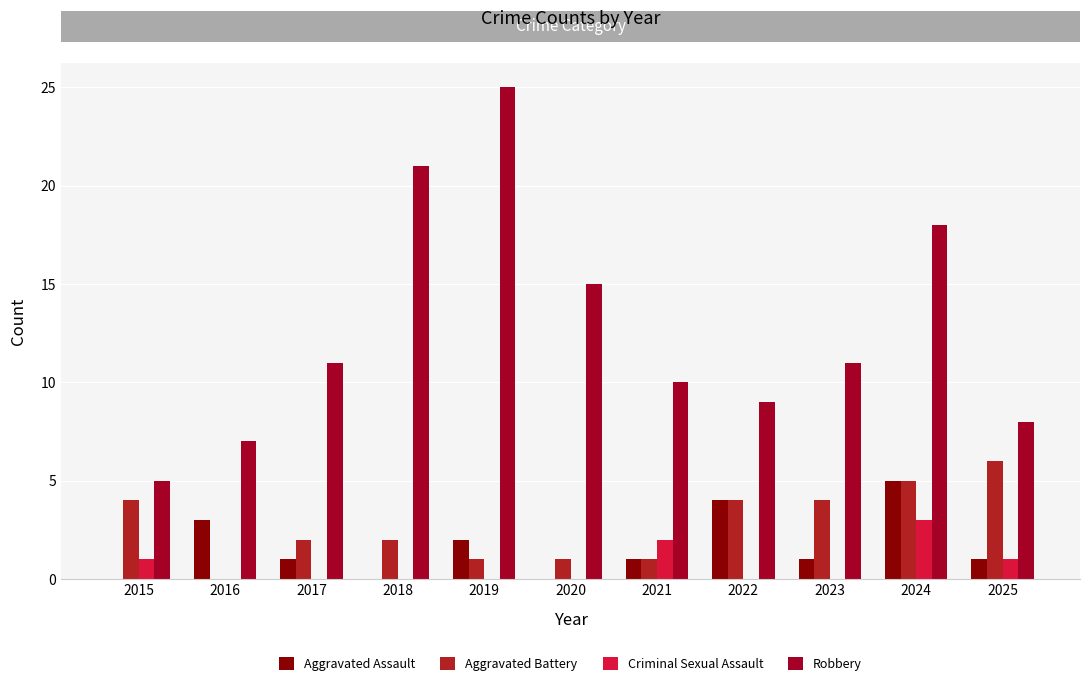

What is the average value of the Criminal Sexual Assault series?

1